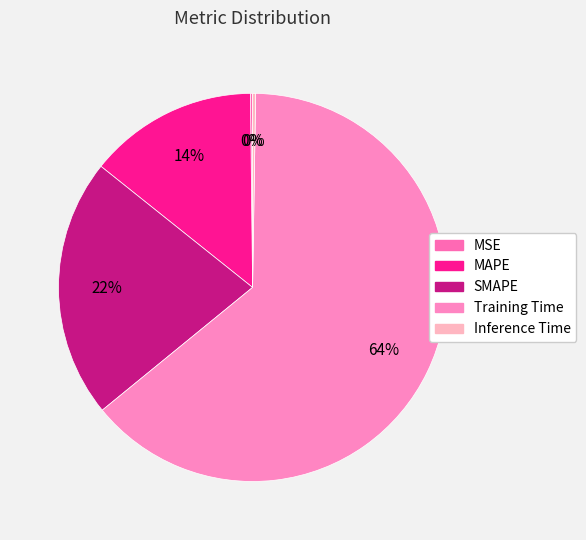

Is it true that SMAPE is 30% of the pie?

False